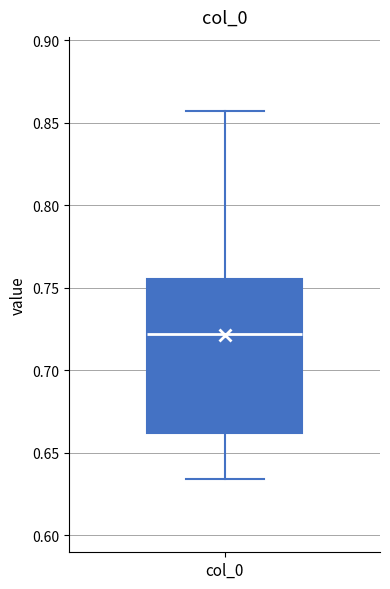

Transcribe this box plot: give where the median line is, the range the box spans, and where the two whiskers end, as read against the y-axis. The values are not printed on the chart, so give them approximately, as read against the axis.

median 0.720, box 0.660 to 0.755, whiskers 0.635 to 0.860